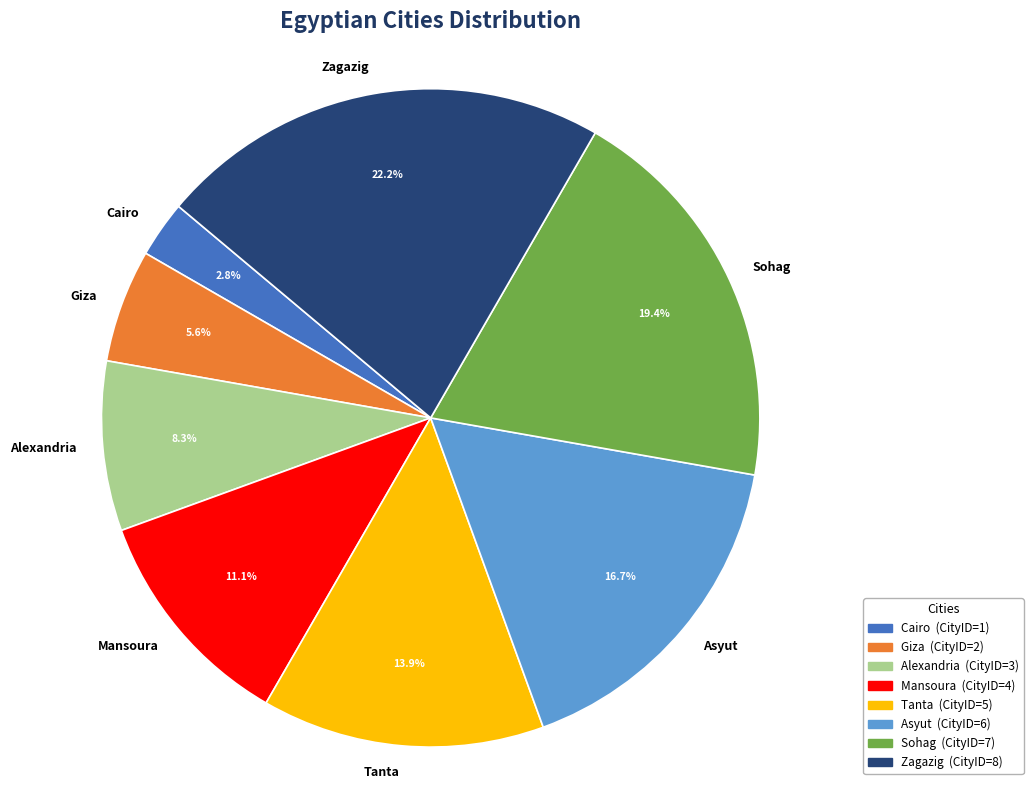

Rank the categories by value from lowest to highest.

Cairo, Giza, Alexandria, Mansoura, Tanta, Asyut, Sohag, Zagazig